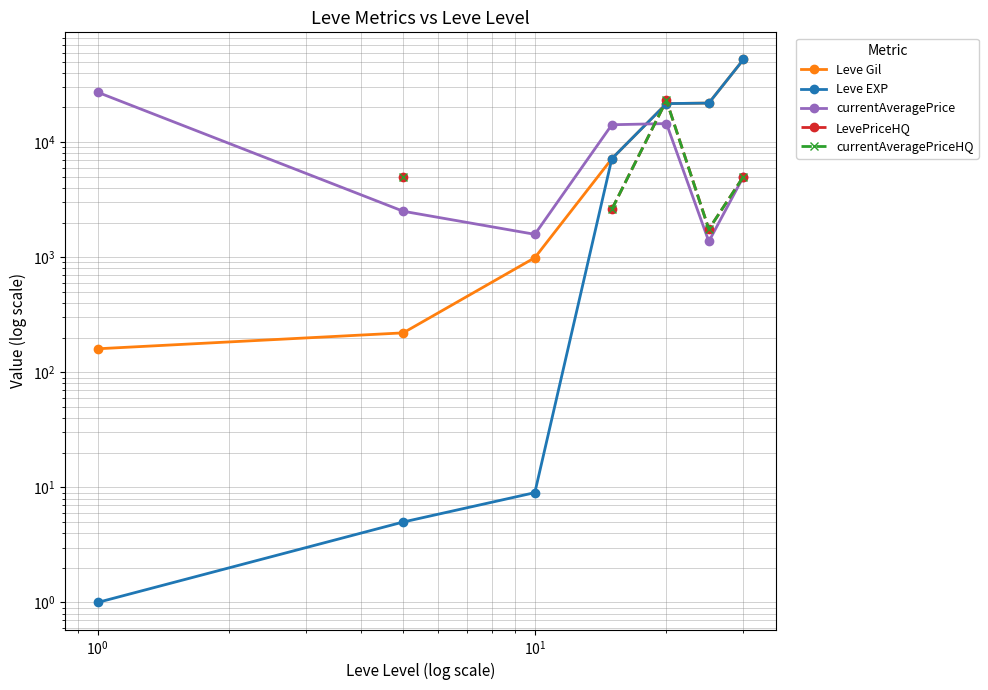

How many lines are shown in the chart?

5